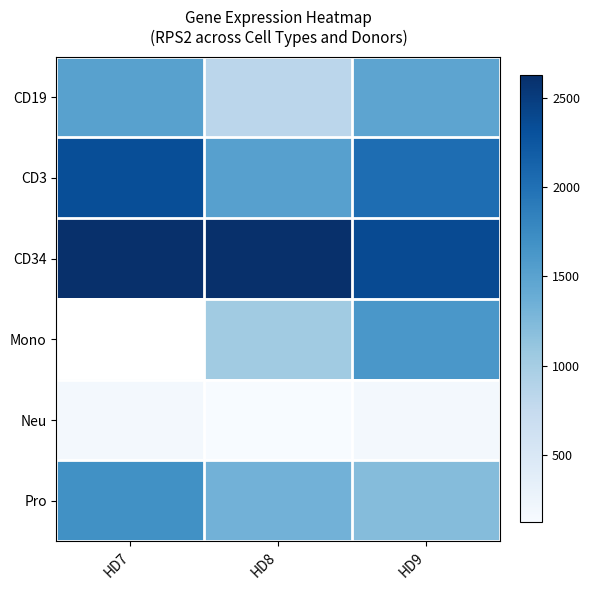

What is the average value of the Neu series?

156.5